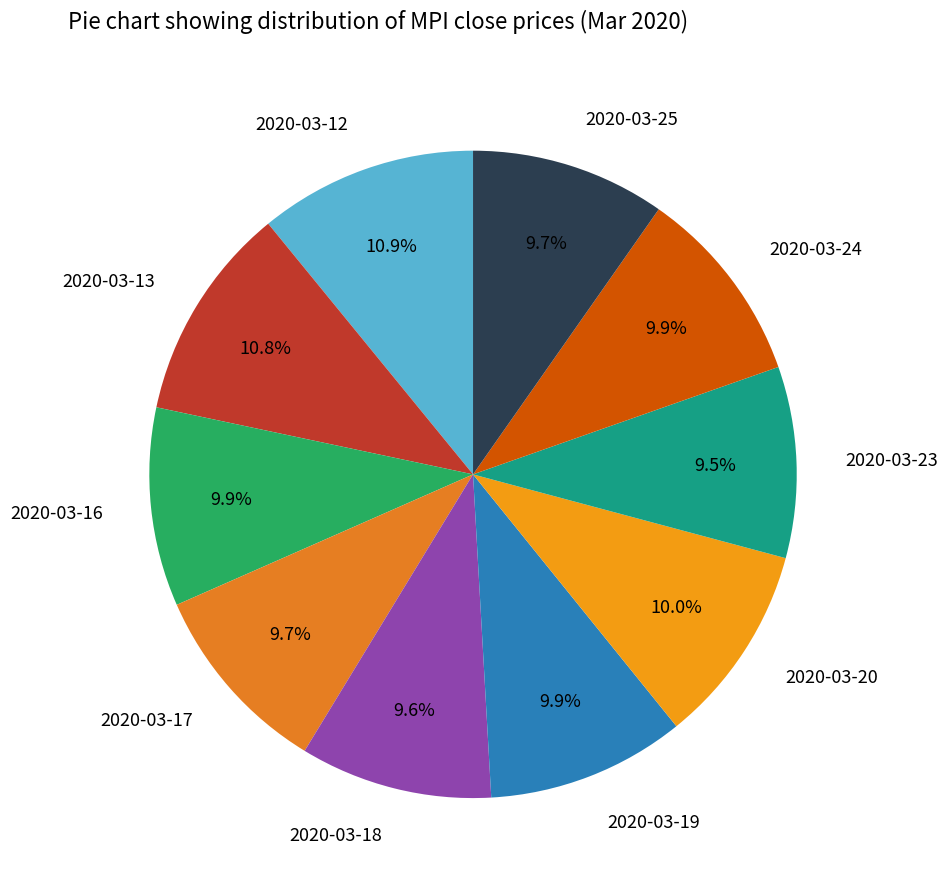

Count the number of slices in the pie.

10